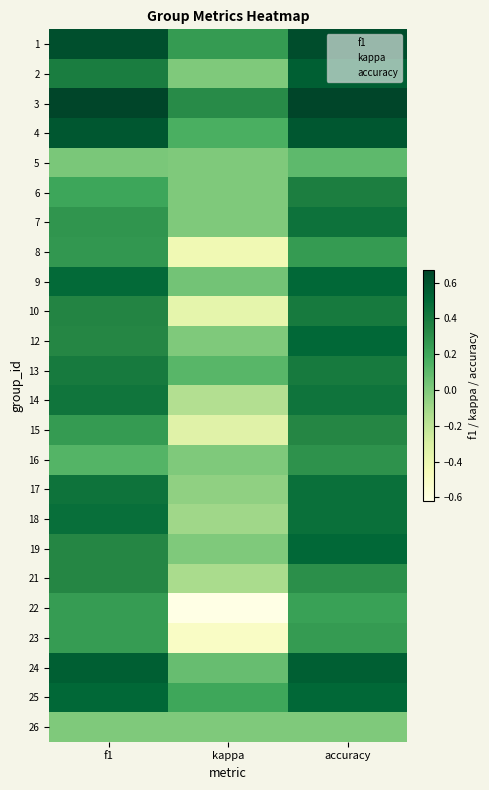

How many values in the 23 series are below 0?

1